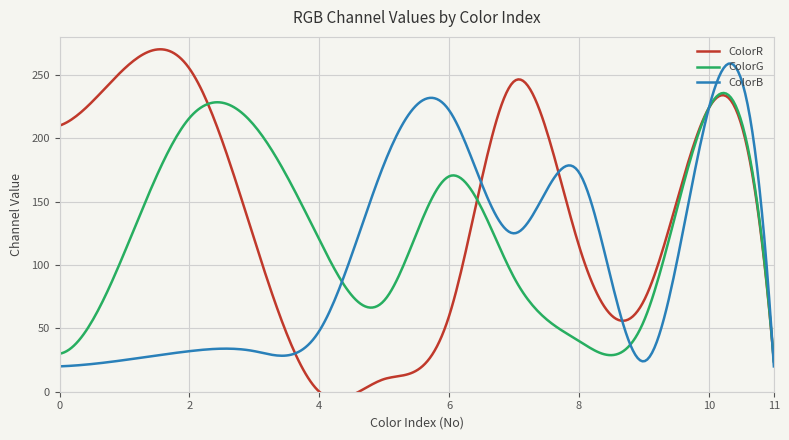

What is the total value across all series at 5?

262